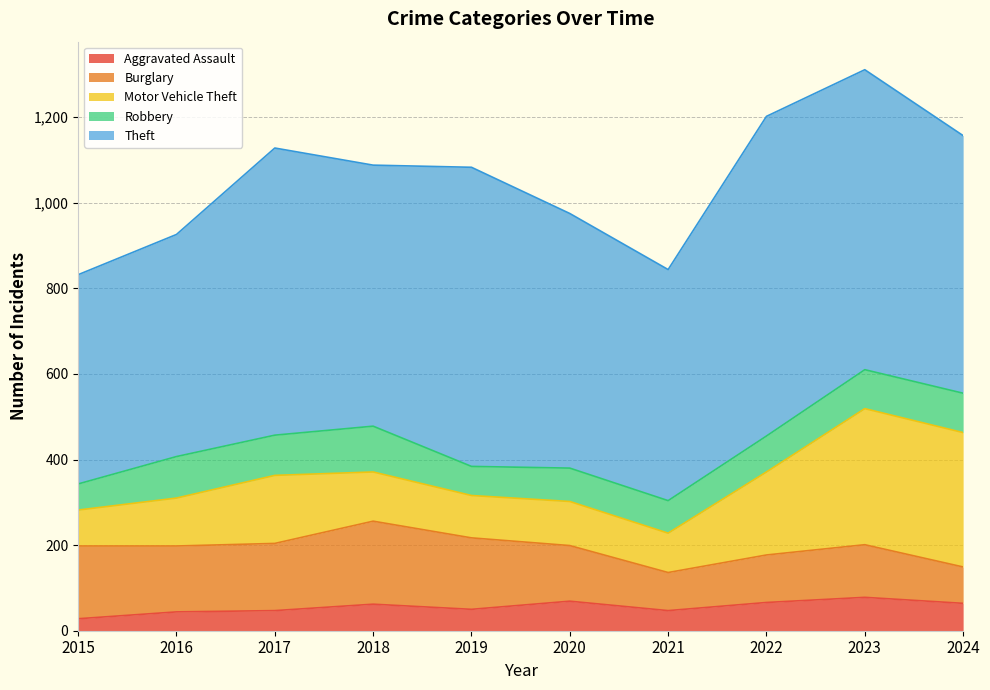

Count the number of categories in the chart.

10